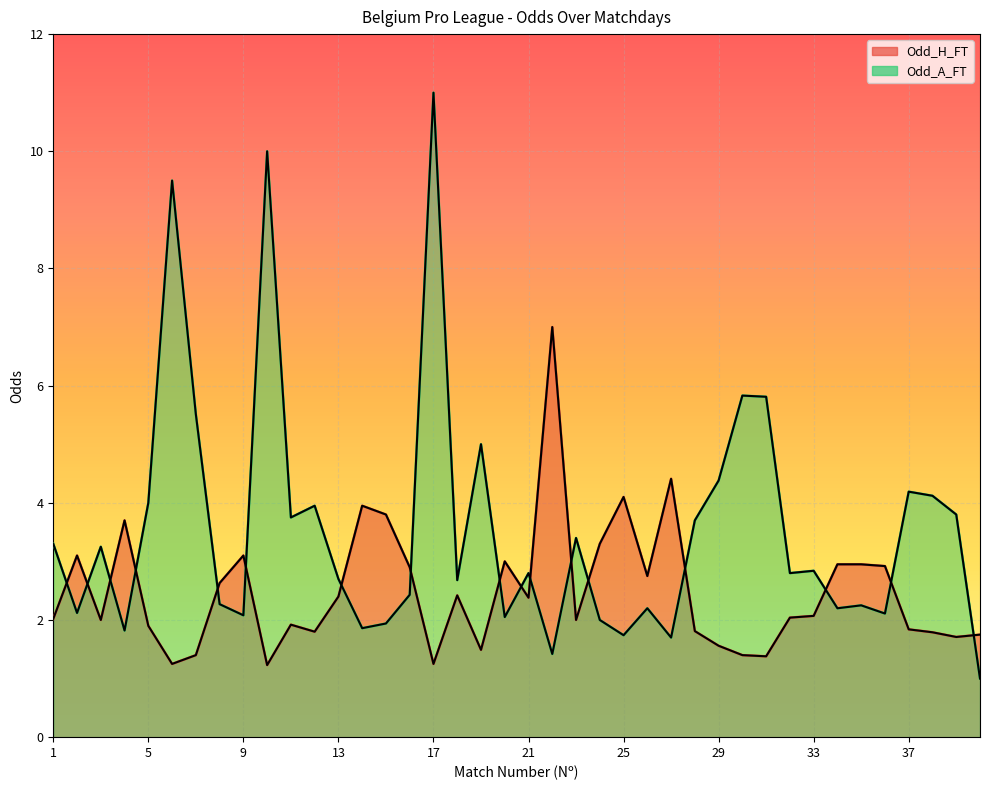

What is the sum of all Odd_H_FT values?

99.4